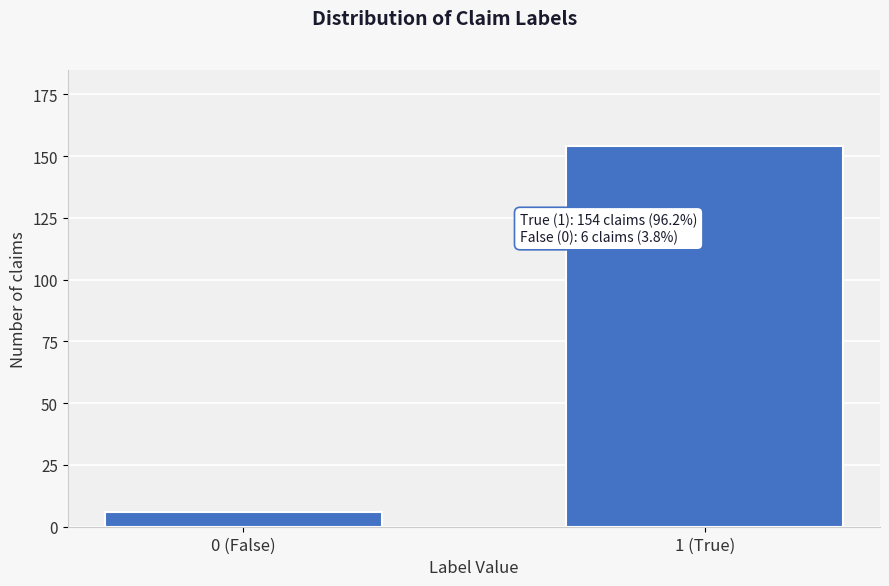

Reading left to right, what are all the values shown in this chart?

0 (False)=6	1 (True)=154